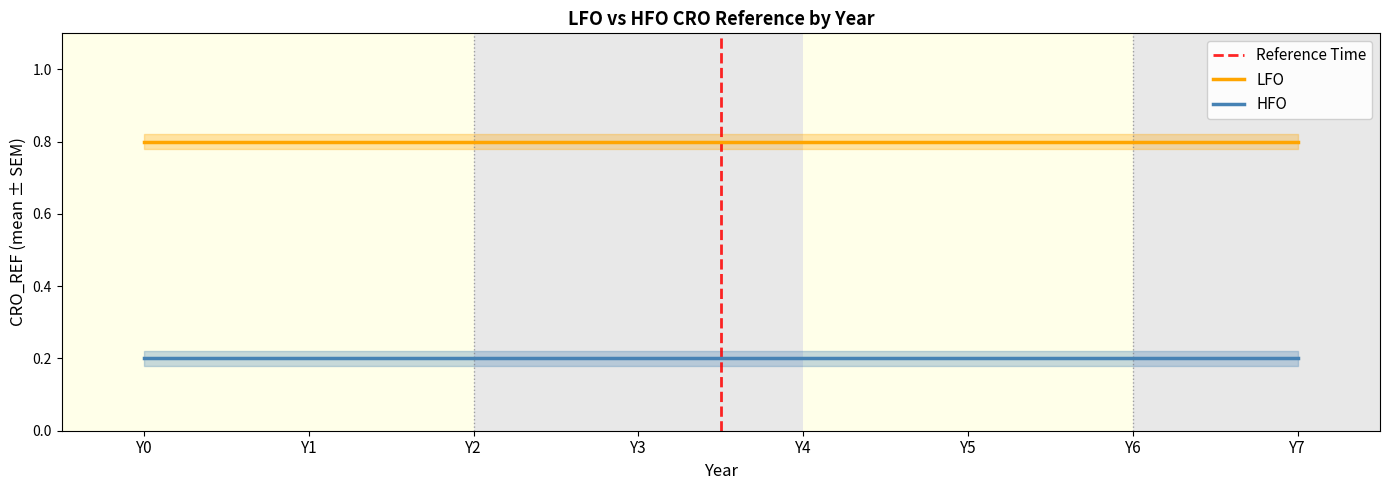

How many lines are shown in the chart?

2